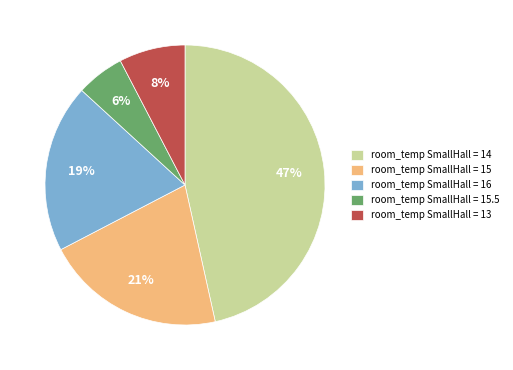

Combined, do room_temp SmallHall = 13 and room_temp SmallHall = 15.5 account for over 50%?

No